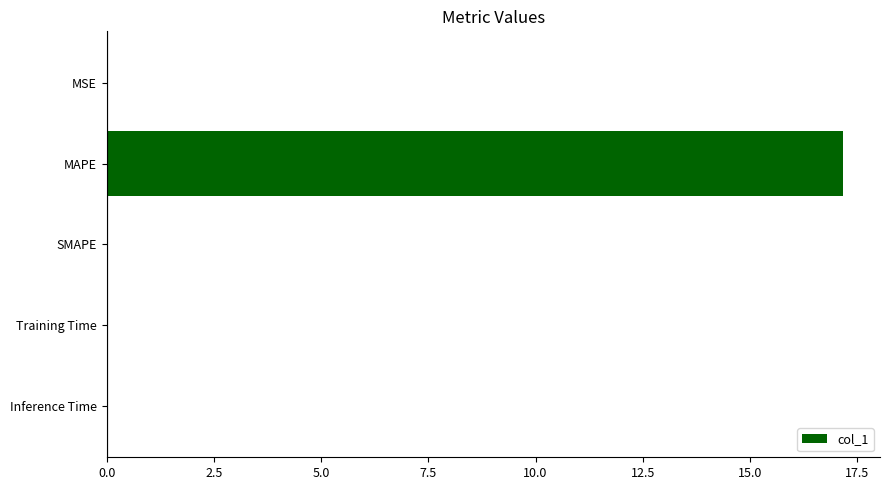

Between MAPE and Inference Time, which is larger?

MAPE